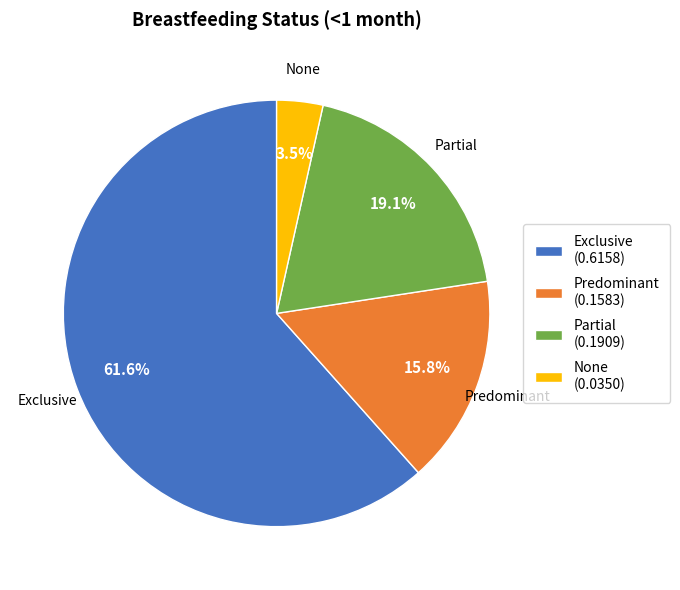

The Predominant slice represents 16% of the pie. True or false?

True